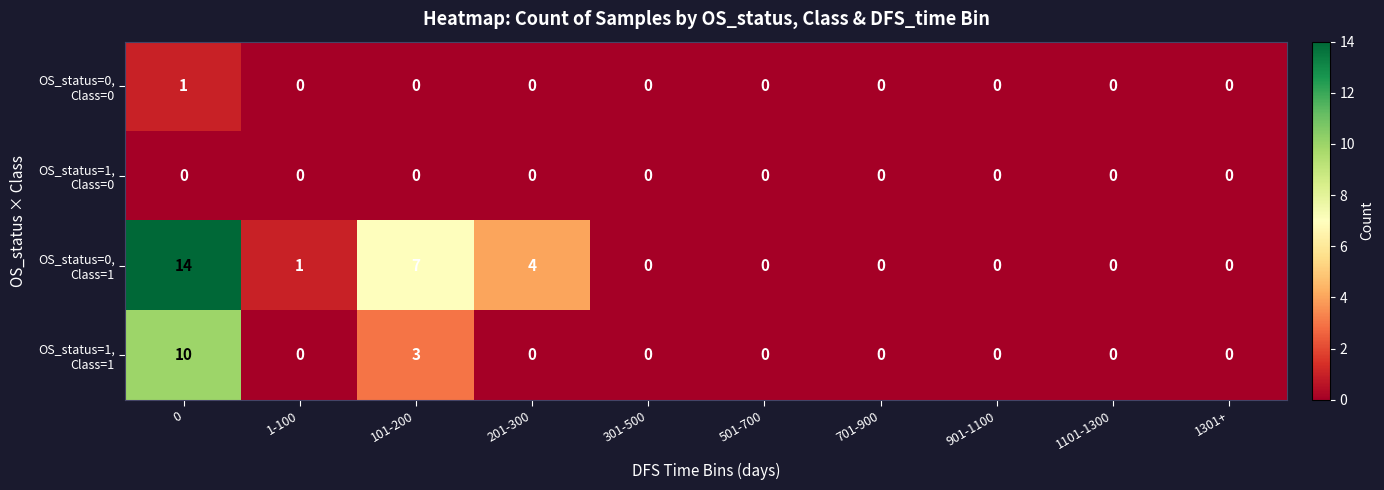

What is the difference between the highest and lowest values at 201-300?

4